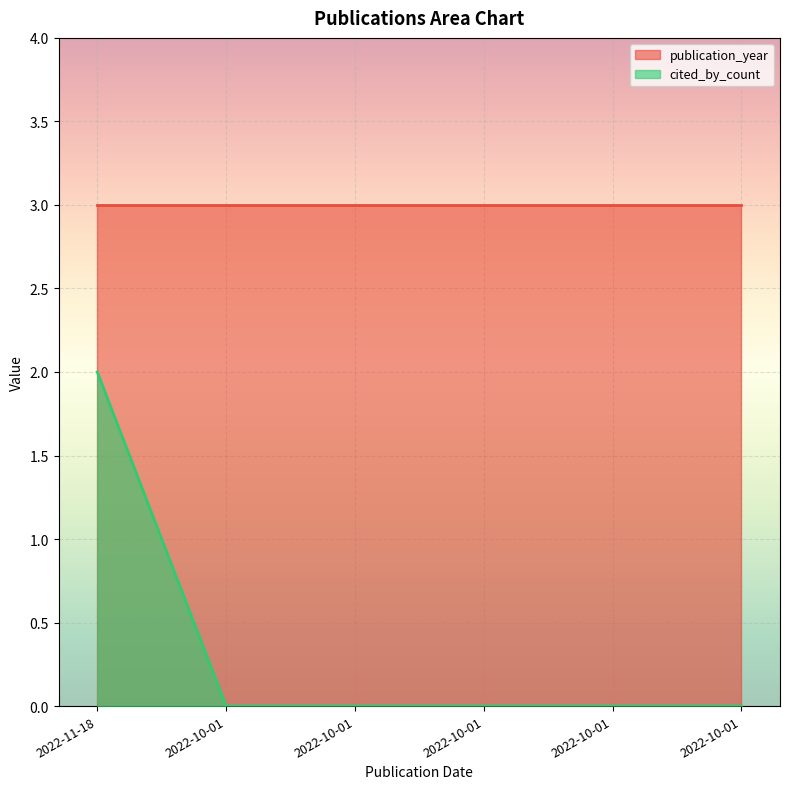

Which label corresponds to the smallest value in the chart?

2022-10-01